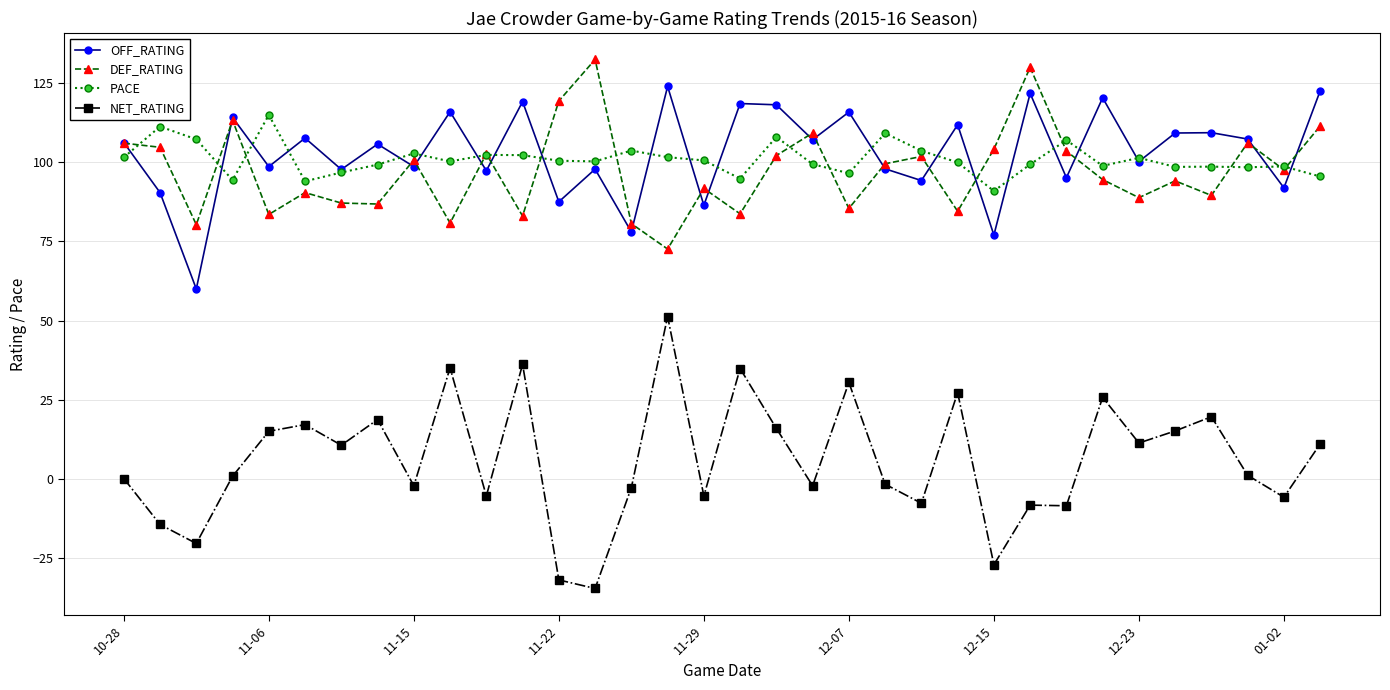

At how many categories does at least one series exceed 33?

34